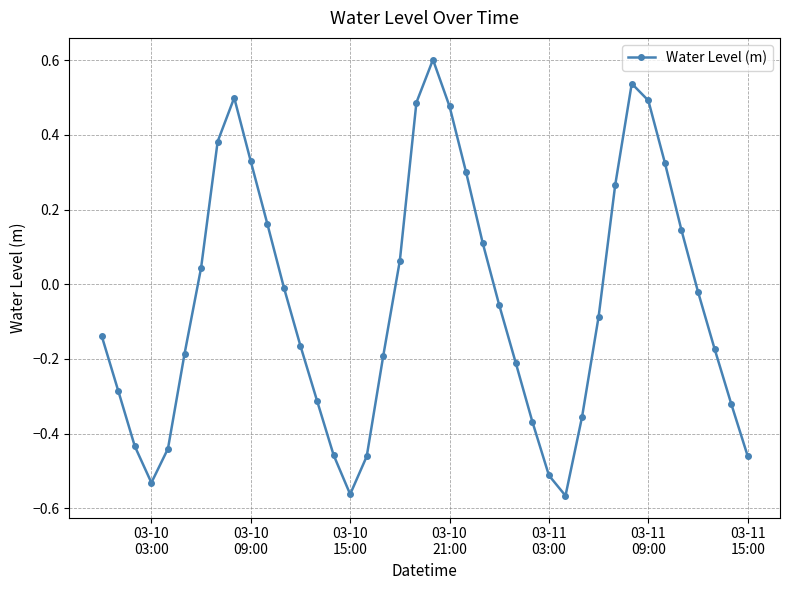

What is the sum of all values?

-2.1